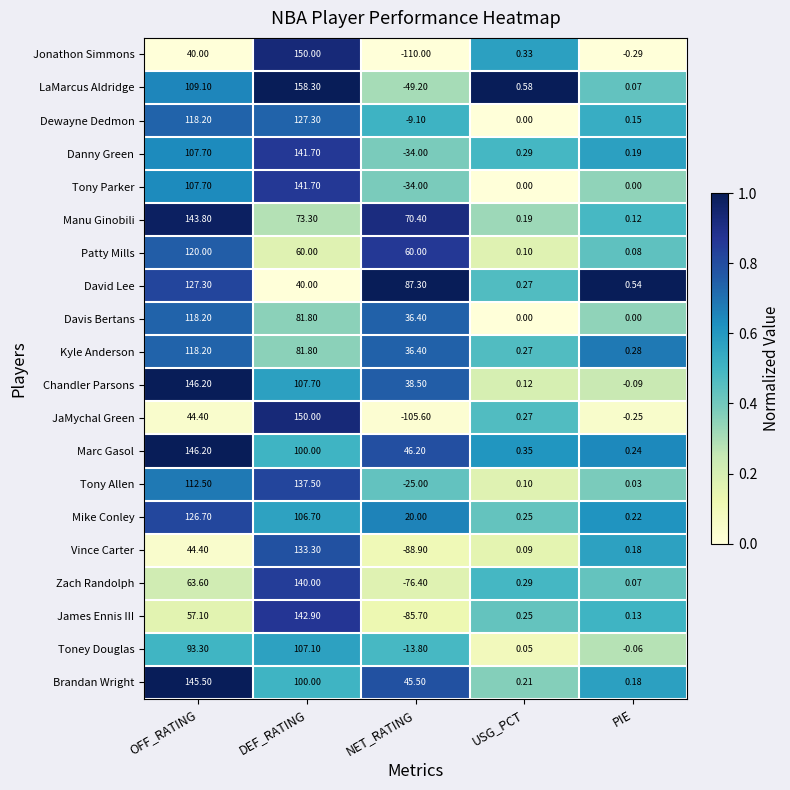

What is the maximum value shown in the chart?

158.3